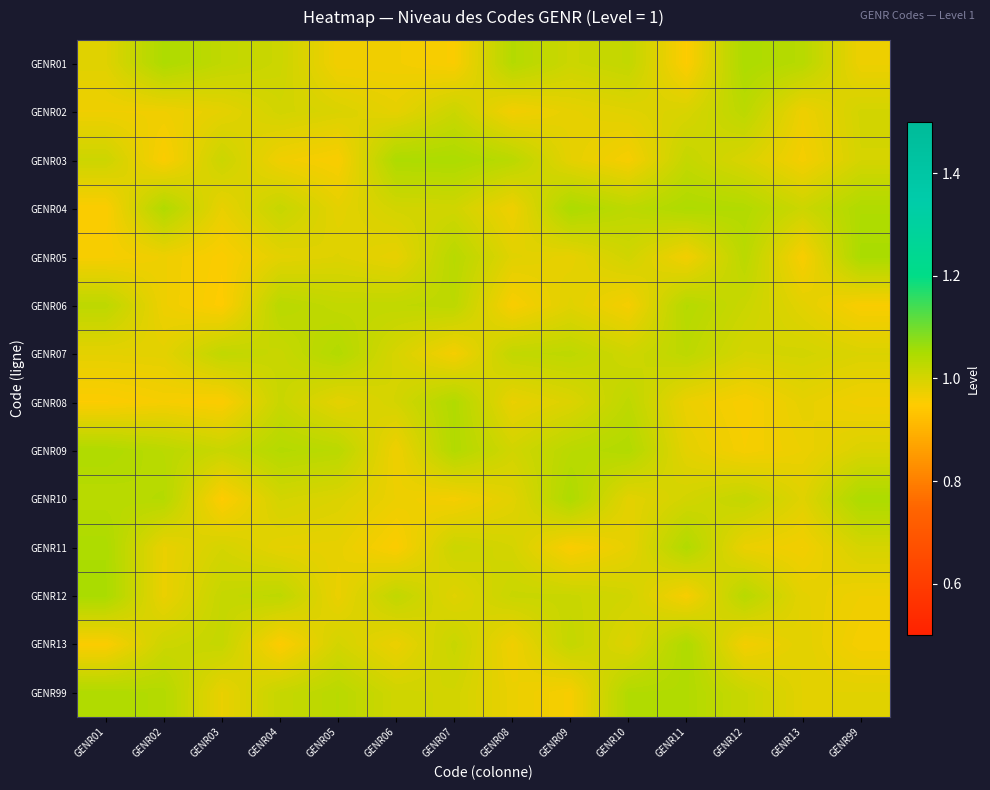

How many data points does each series have?

14